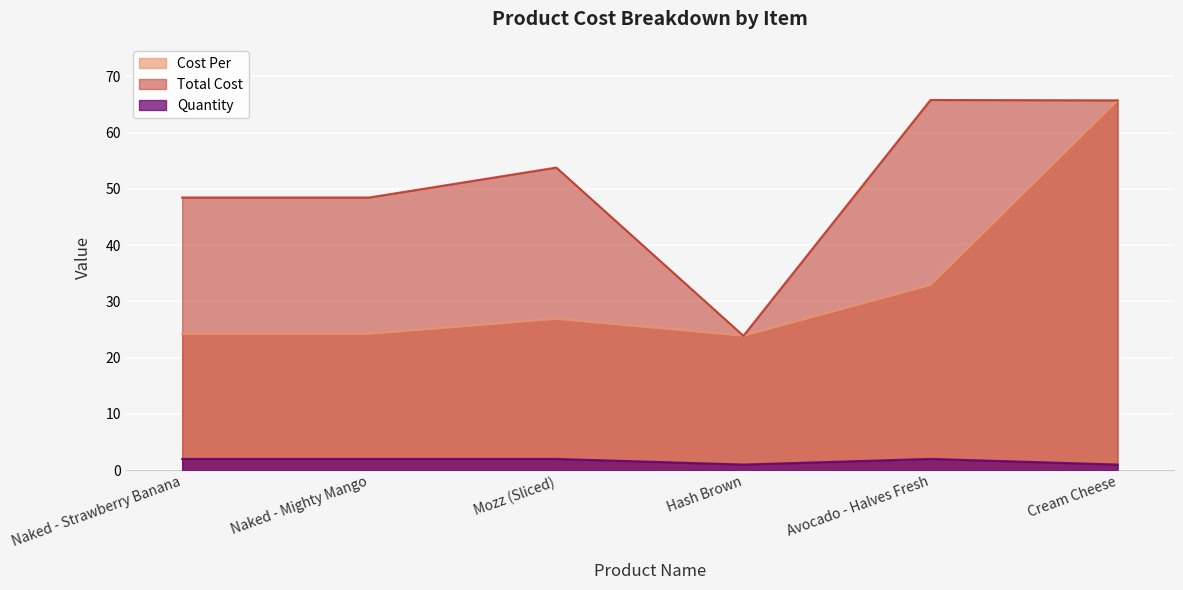

True or false: Quantity and Cost Per intersect in this chart.

False